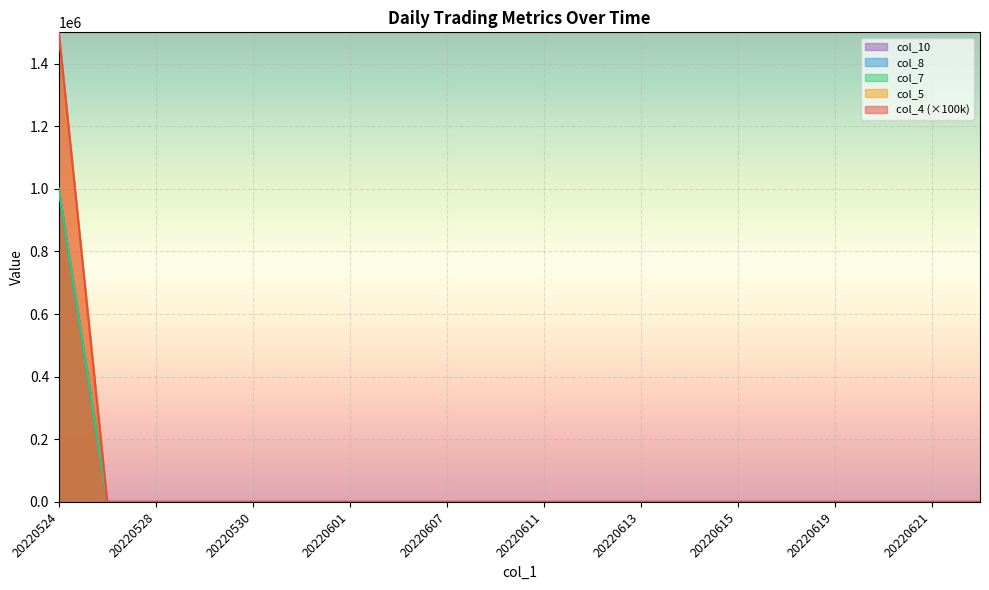

How many data points does each series have?

20